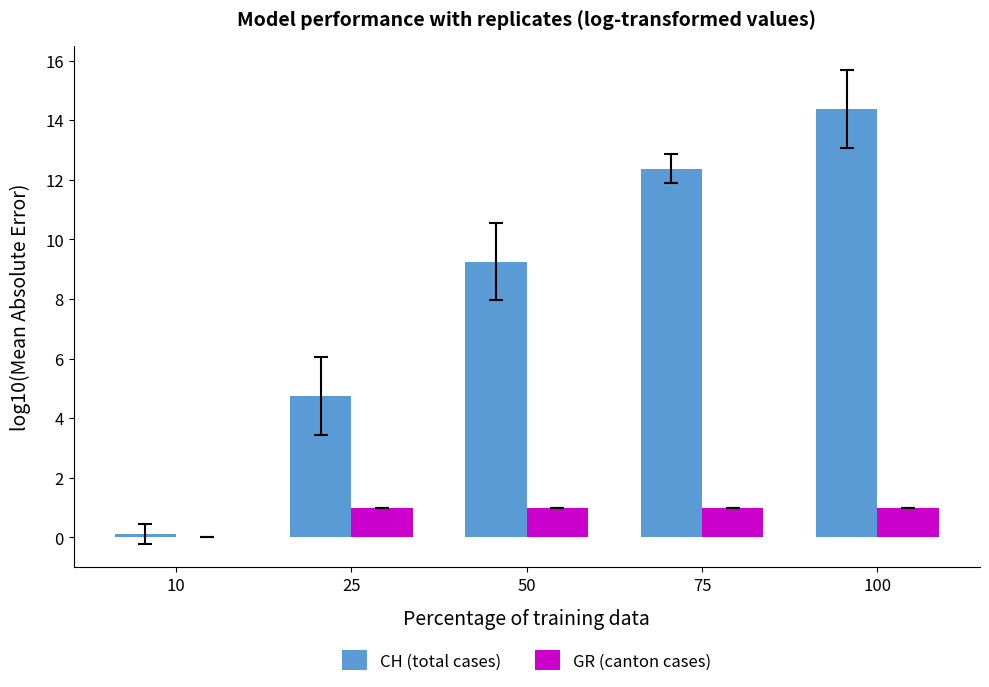

Is it true that CH (total cases) equals 6.6 at 75?

False